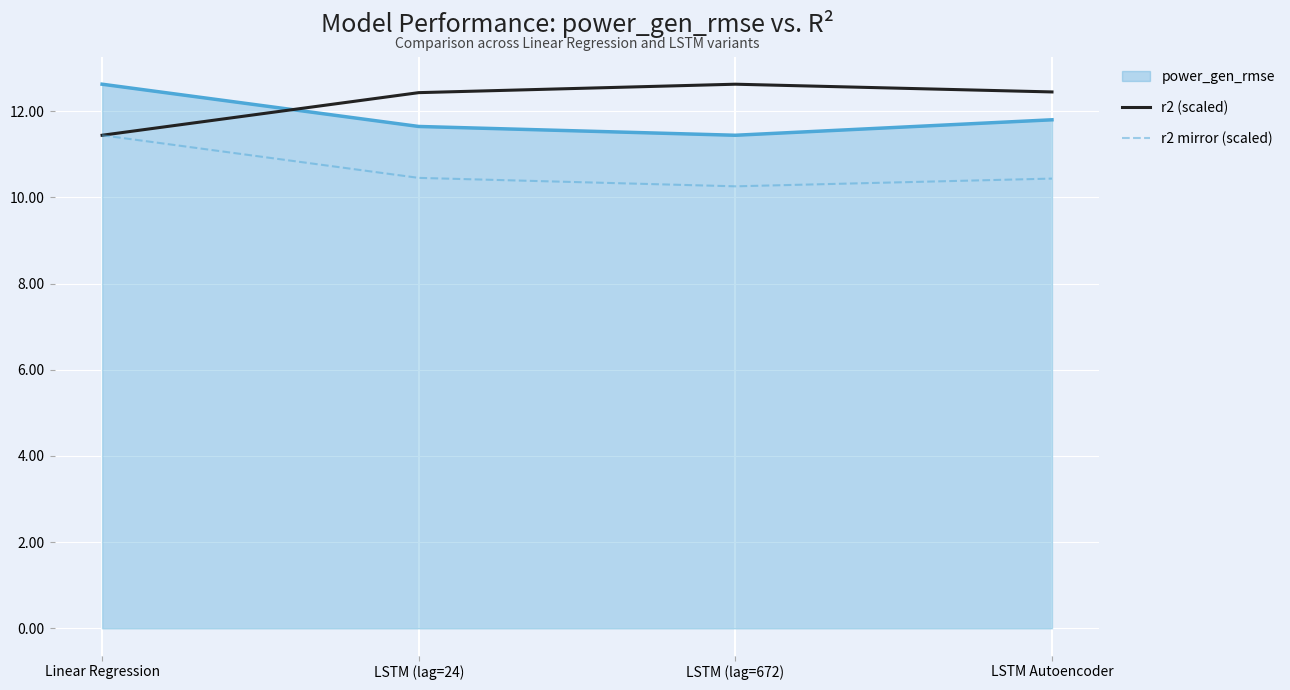

At which category is the sum across all series the highest?

Linear Regression